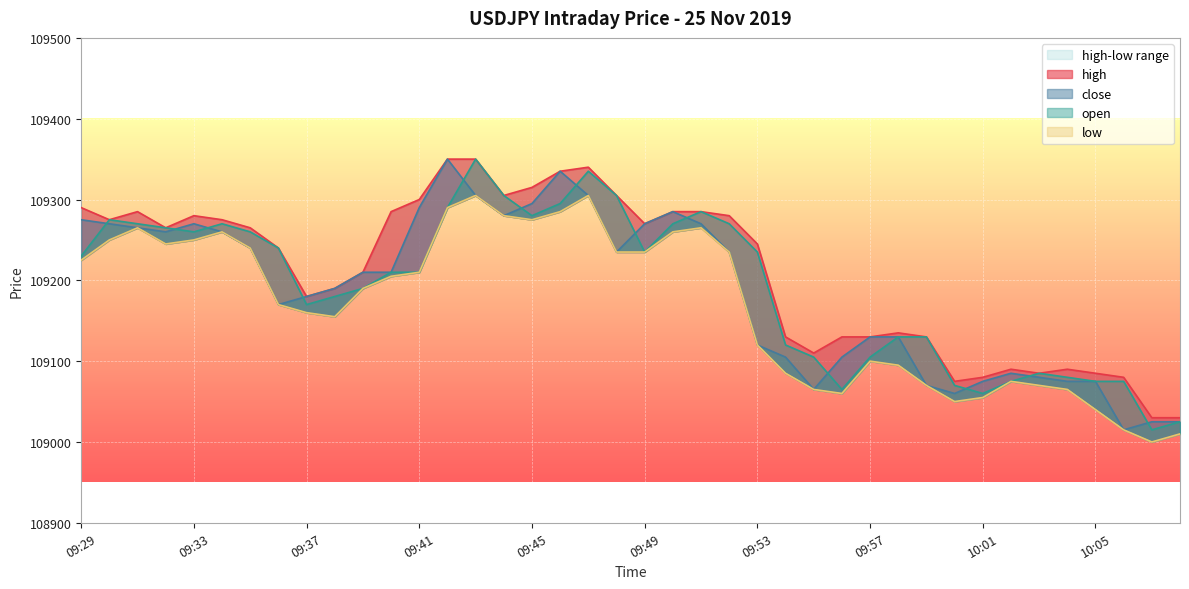

Which series has the largest range (max minus min)?

close